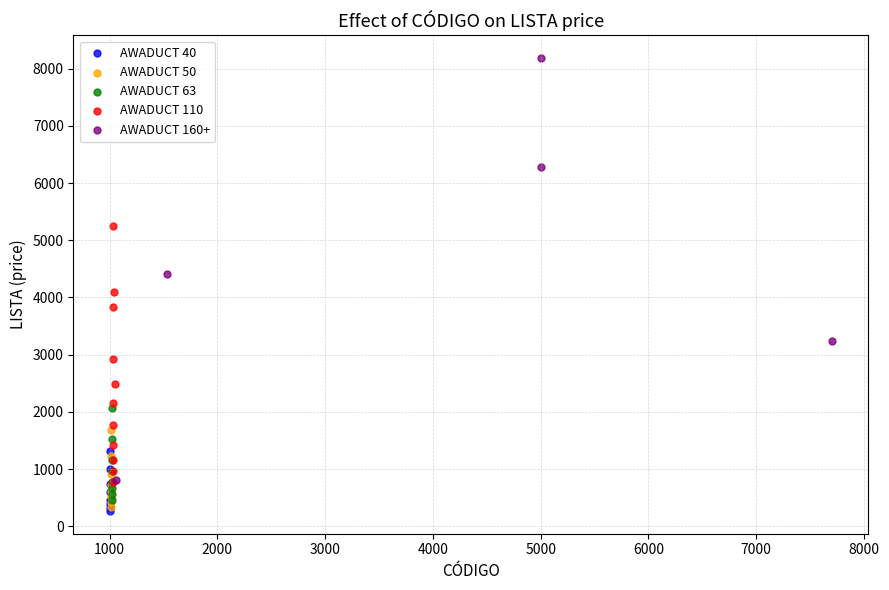

Which series has the largest Y range (max minus min)?

AWADUCT 160+